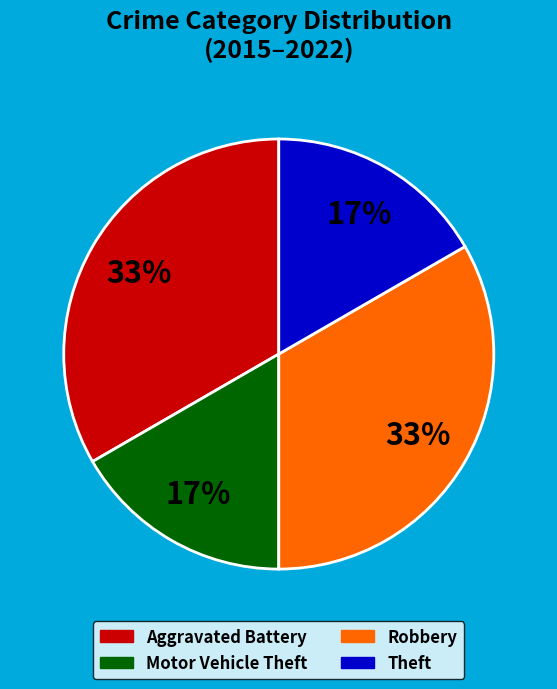

To the nearest percent, what percentage of the pie is Aggravated Battery?

33%